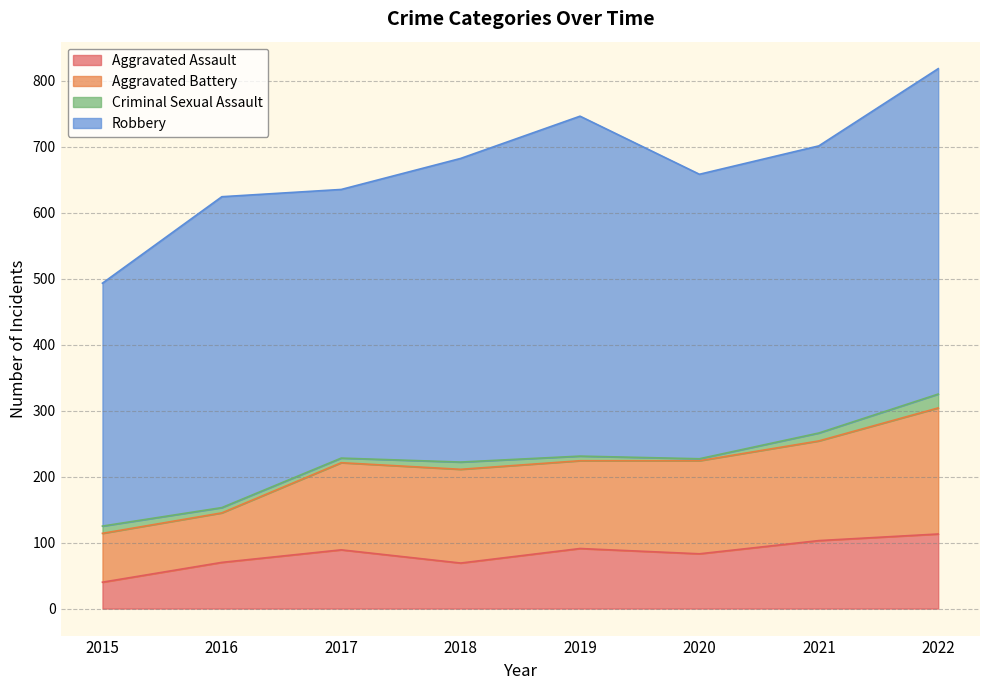

Reading right to left, list all the values displayed in this chart.

Aggravated Assault: 2022=113	2021=103	2020=83	2019=91	2018=69	2017=89	2016=70	2015=40
Aggravated Battery: 2022=191	2021=151	2020=141	2019=133	2018=142	2017=132	2016=75	2015=74
Criminal Sexual Assault: 2022=21	2021=12	2020=3	2019=7	2018=11	2017=7	2016=8	2015=11
Robbery: 2022=493	2021=435	2020=431	2019=515	2018=460	2017=407	2016=471	2015=368